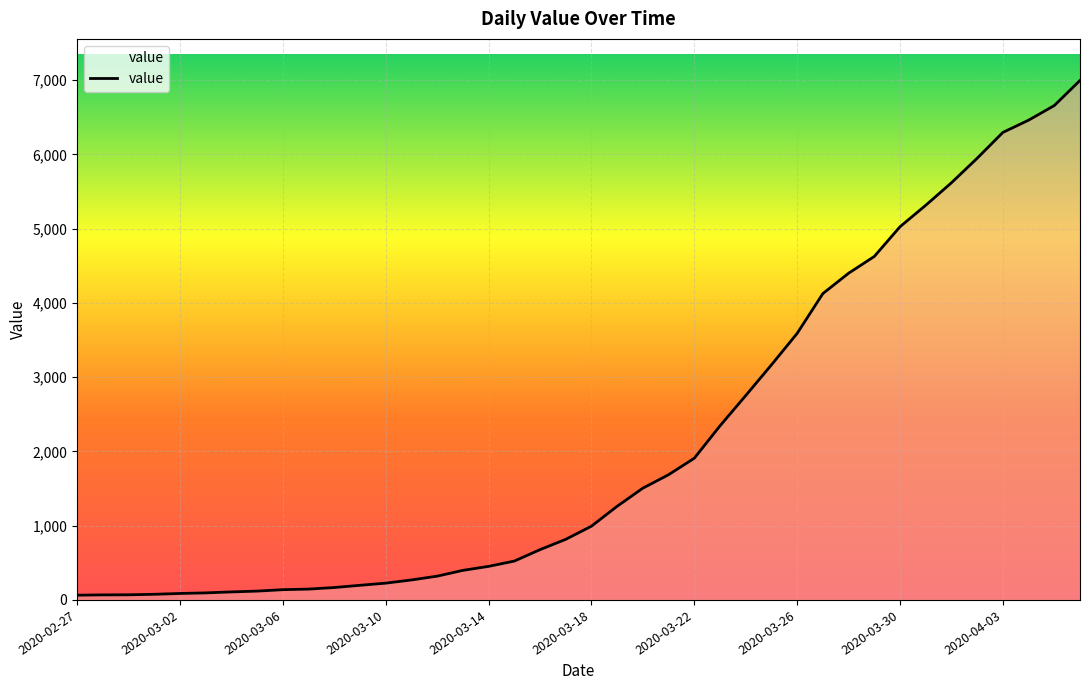

What is the difference between the maximum and minimum values?

6931